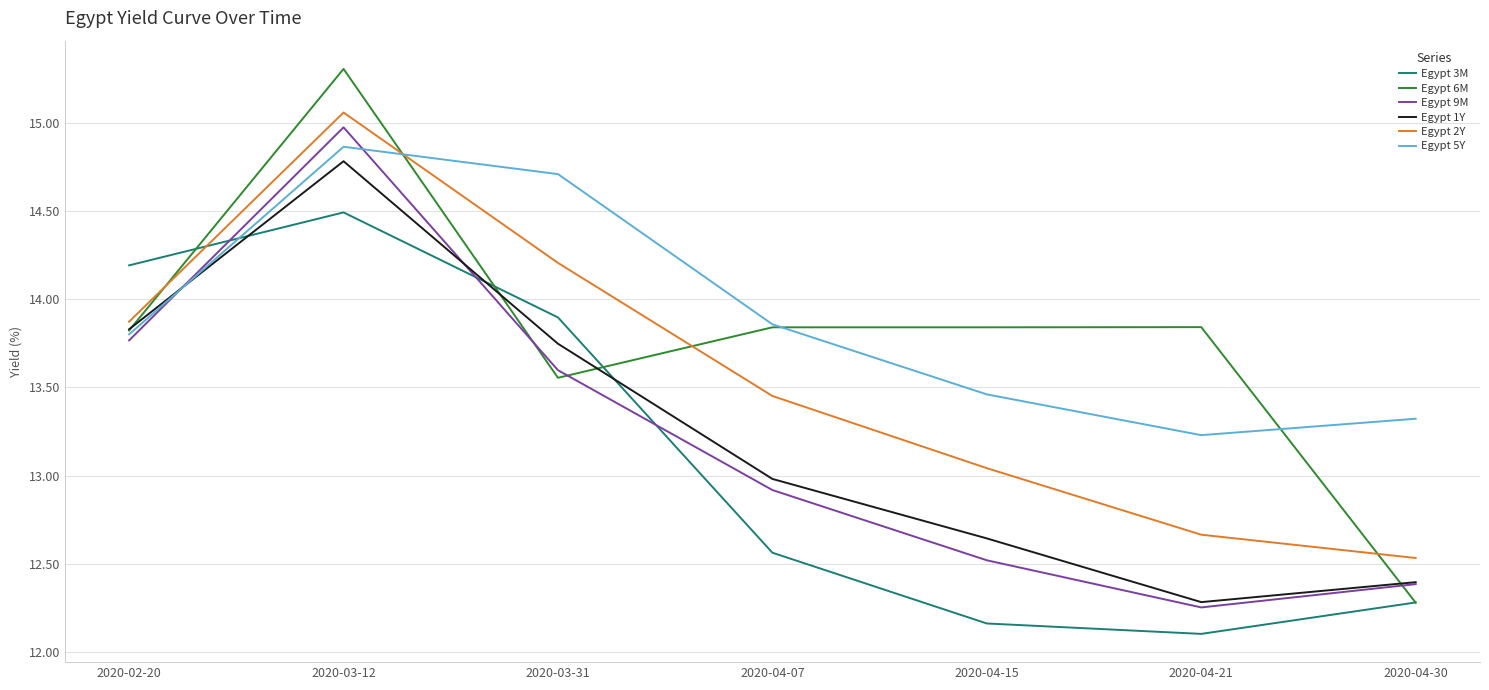

What is the sum of the Egypt 3M values at 2020-04-21 and 2020-02-20?

26.3